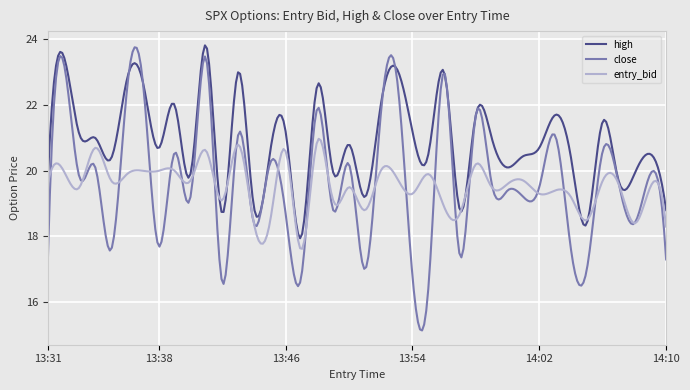

What is the highest value of the entry_bid series?

21.0